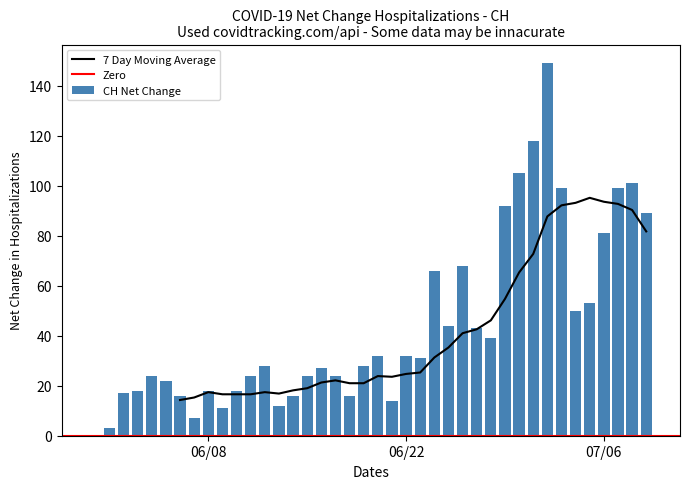

Reading right to left, what are all the values shown in this chart?

89	101	99	81	53	50	99	149	118	105	92	39	43	68	44	66	31	32	14	32	28	16	24	27	24	16	12	28	24	18	11	18	7	16	22	24	18	17	3	0